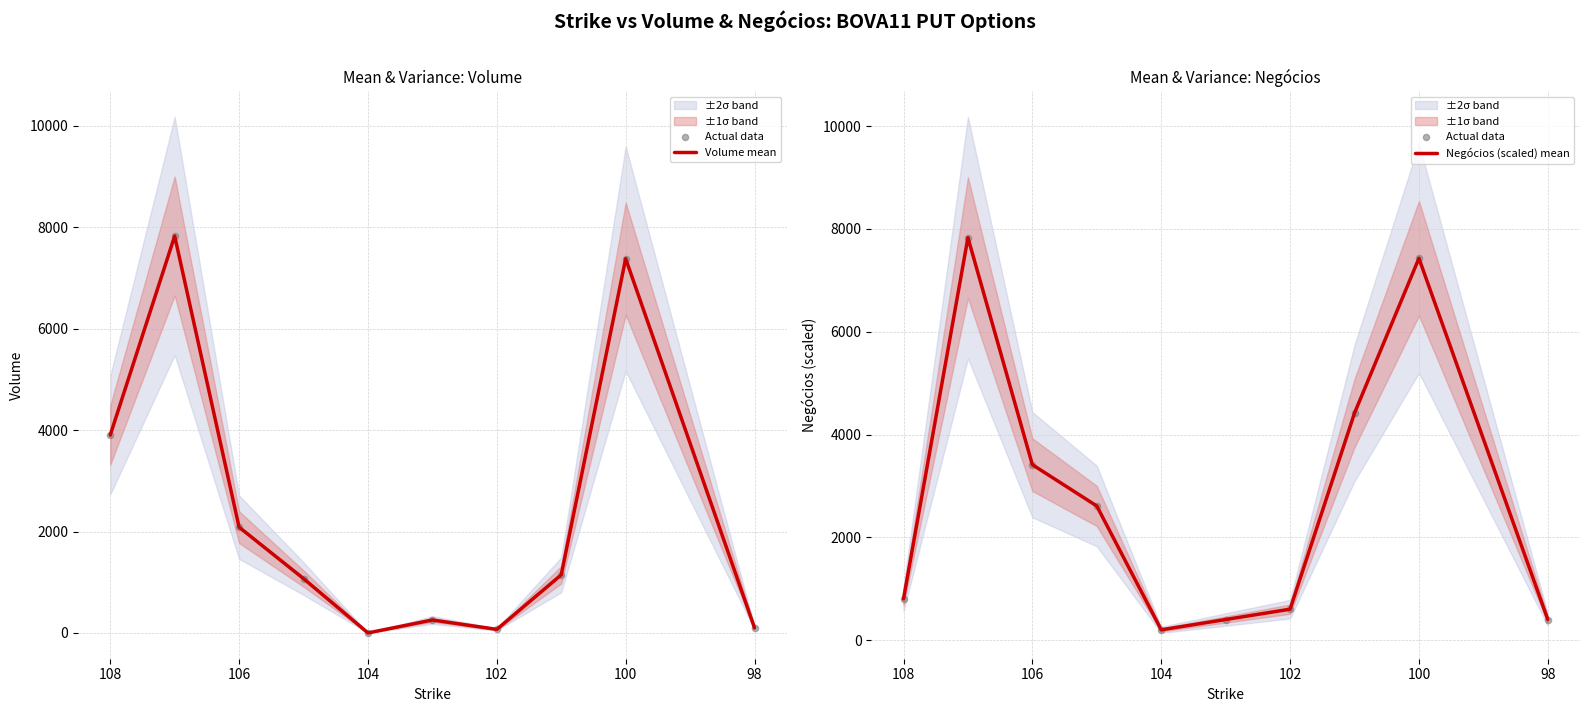

At how many categories does at least one series exceed 3121?

5